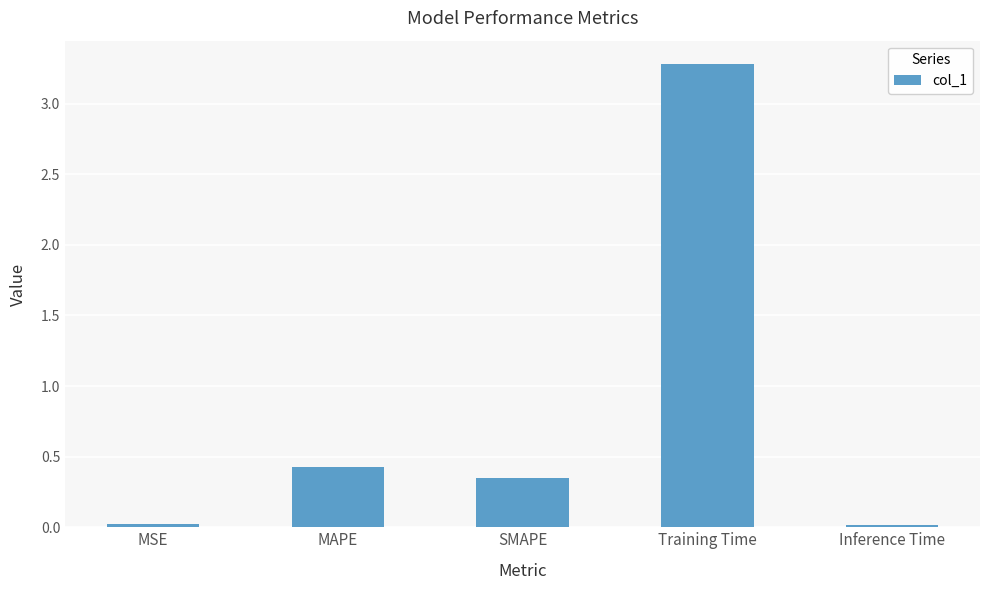

Is it true that the value at Inference Time is 0.0?

True